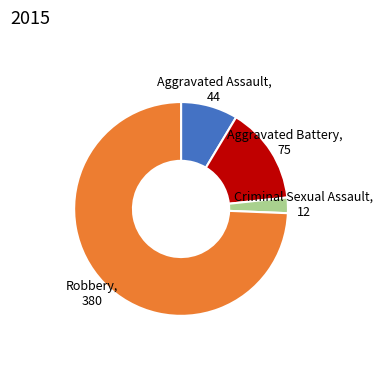

Is there a majority slice in this chart?

Yes